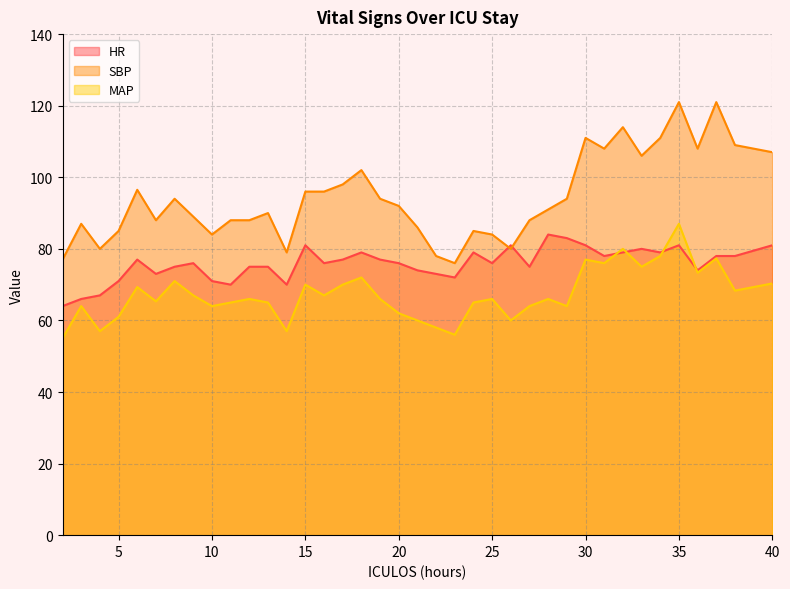

How many times do HR and MAP cross each other?

4